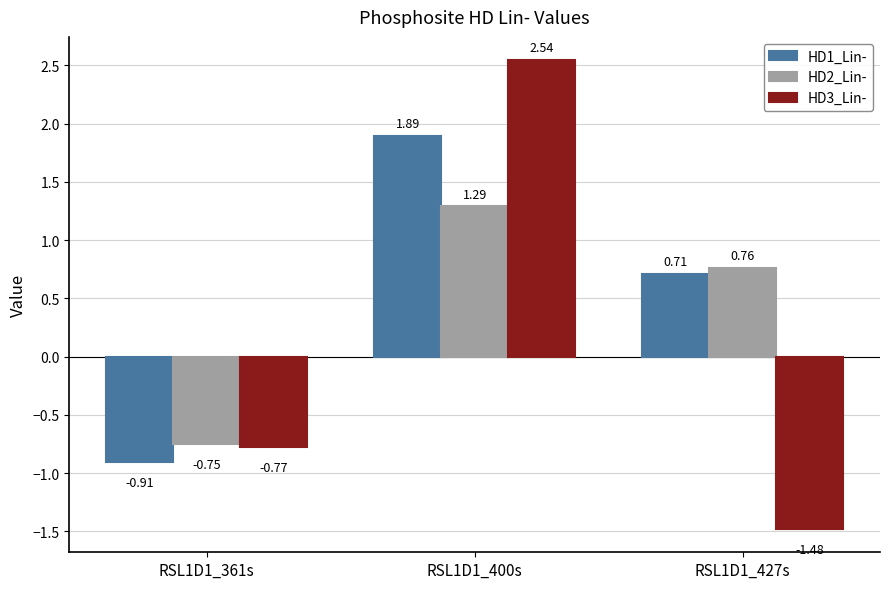

At how many categories does at least one series exceed -1?

3